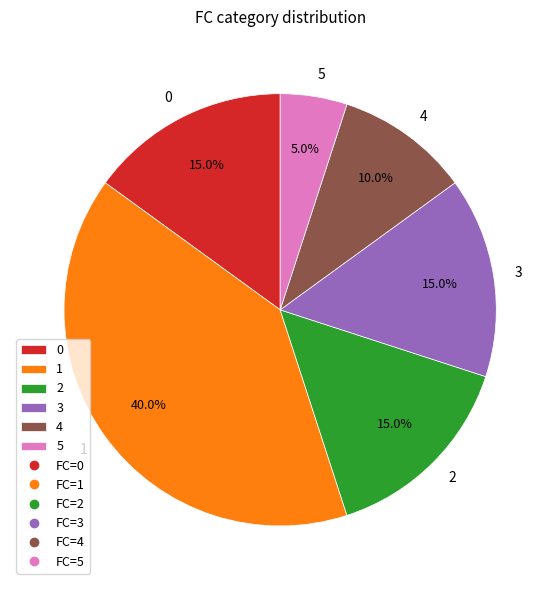

What is the total percentage of 2 and 4?

25.0%